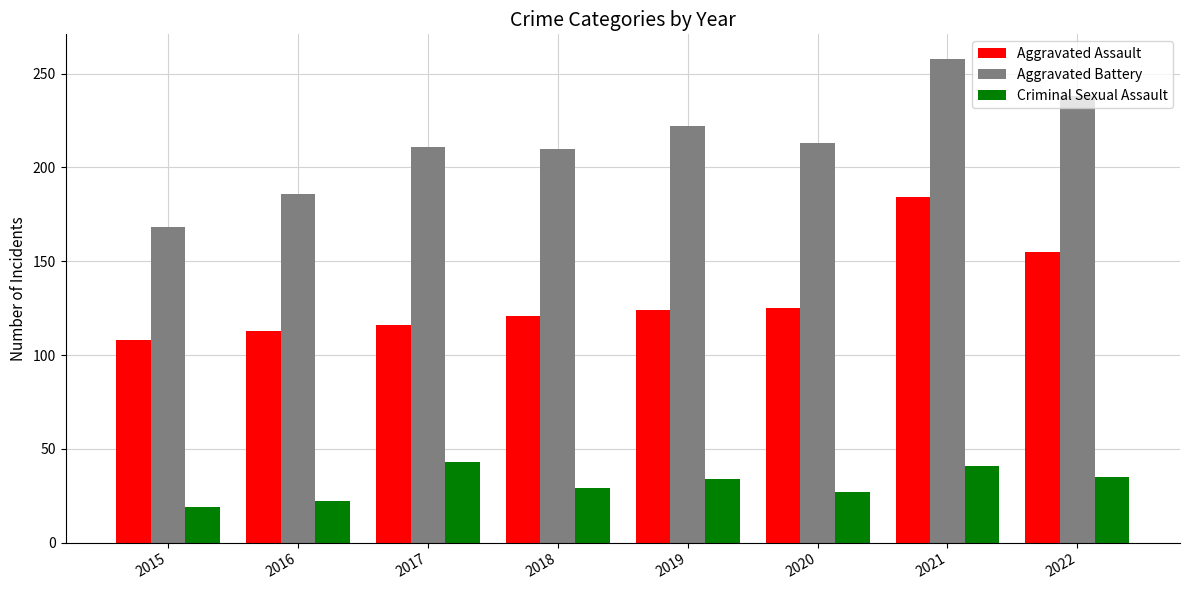

Rank the series by their average value, from highest to lowest.

Aggravated Battery, Aggravated Assault, Criminal Sexual Assault